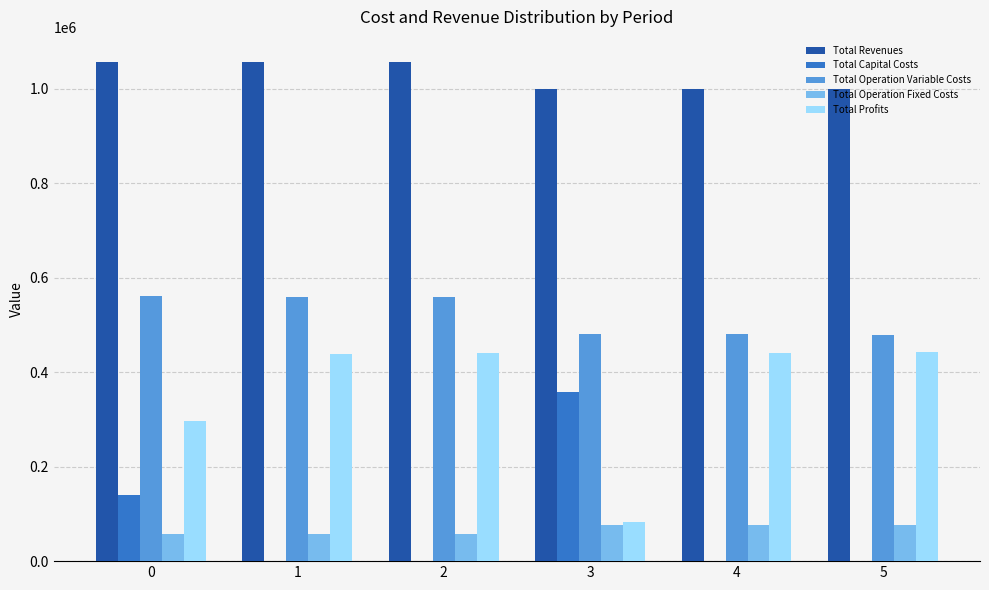

What is the total value across all series at 4?

1997123.9